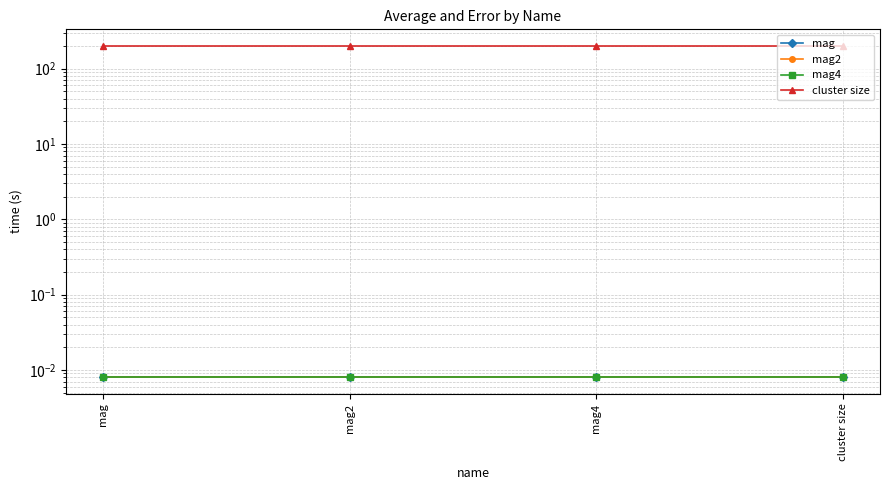

Between mag and mag4, which is larger?

mag